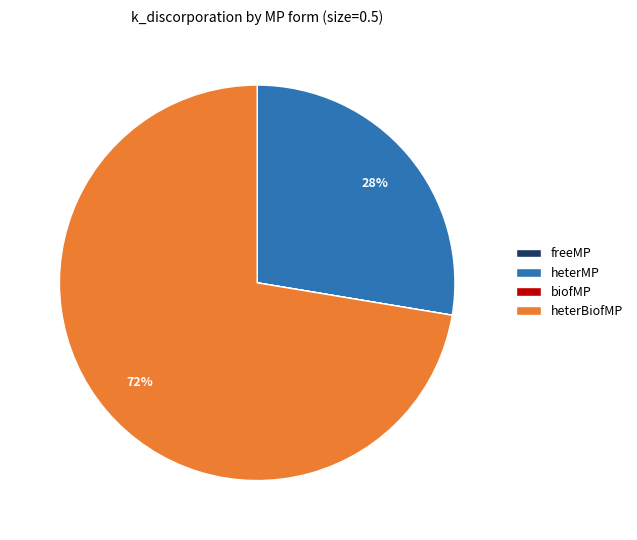

To the nearest percent, what is the difference between the largest and smallest slice percentages?

72%